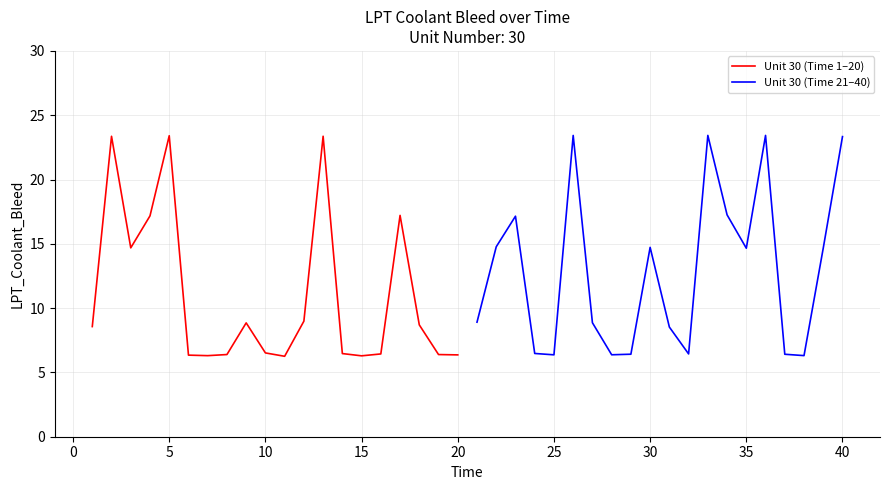

What is the maximum value for Unit 30 (Time 1–20)?

23.4